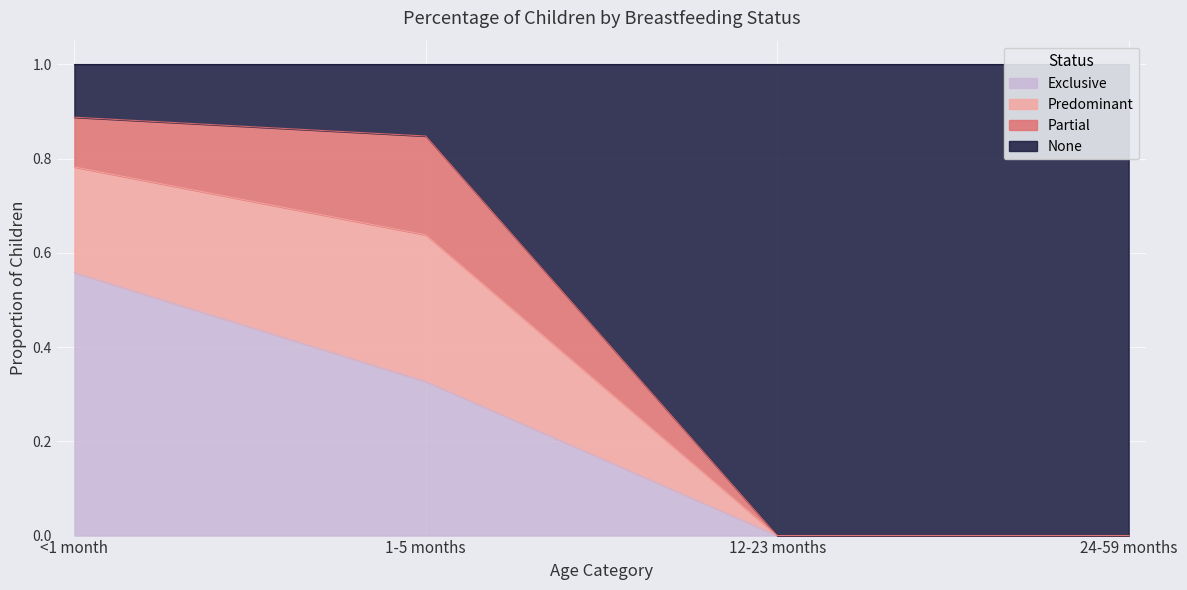

Does the chart display data point markers on the line(s)?

No